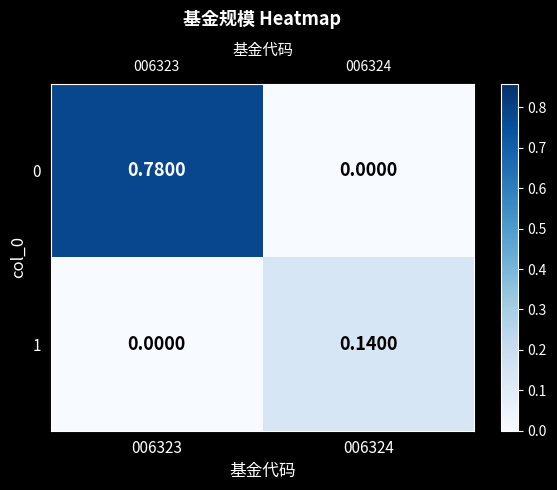

Which category has the highest value in the 1 series?

006324